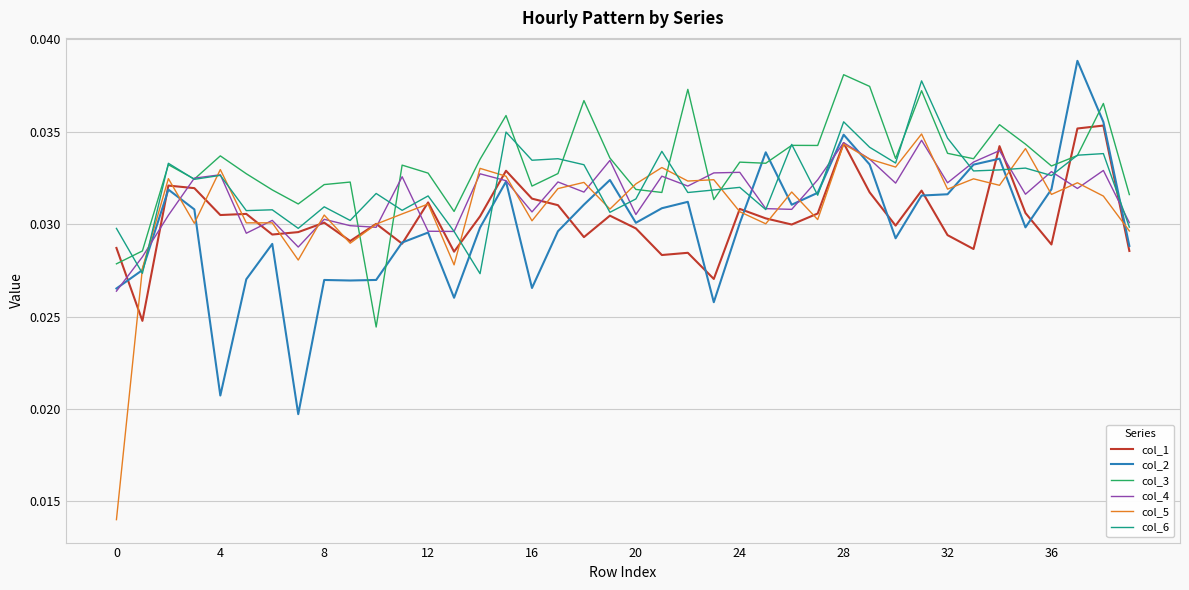

Which series has the largest total across all categories?

col_3